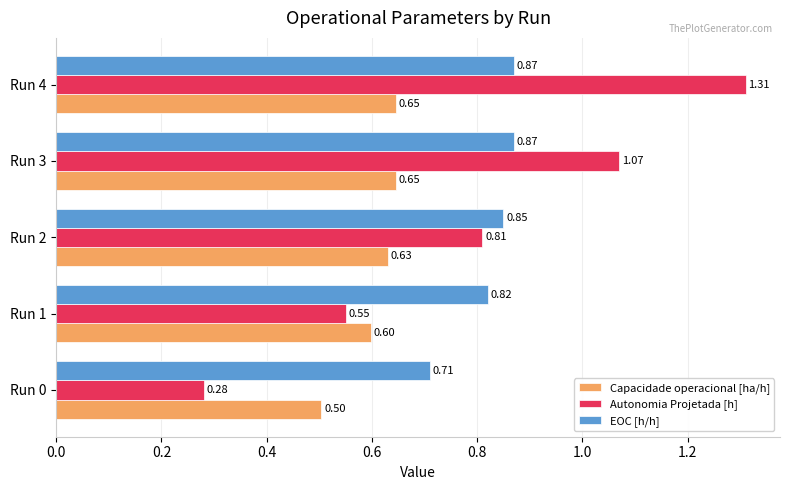

List the series in order of their peak value, lowest first.

Capacidade operacional [ha/h], EOC [h/h], Autonomia Projetada [h]